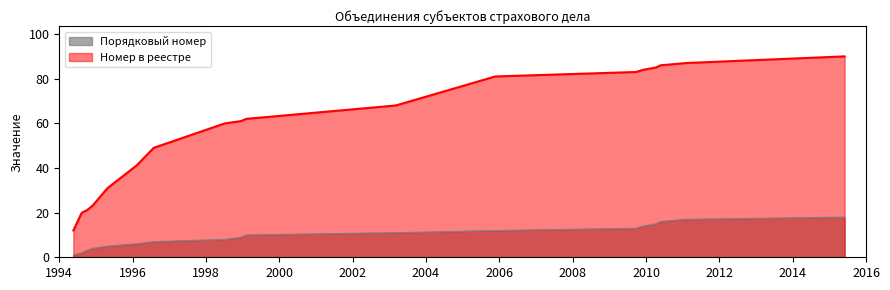

What is the total value across all series at 30.09.1994?

24